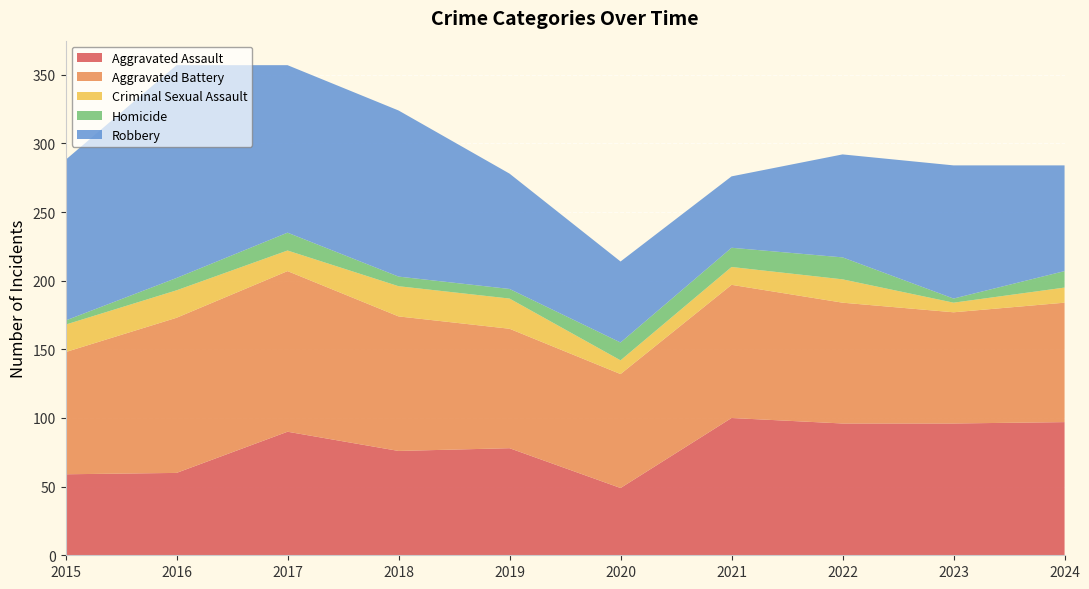

Reading right to left, extract all data points from this chart.

Aggravated Assault: 97	96	96	100	49	78	76	90	60	59
Aggravated Battery: 87	81	88	97	83	87	98	117	113	89
Criminal Sexual Assault: 11	7	17	13	10	22	22	15	20	20
Homicide: 12	3	16	14	13	7	7	13	9	3
Robbery: 77	97	75	52	59	84	121	122	155	117